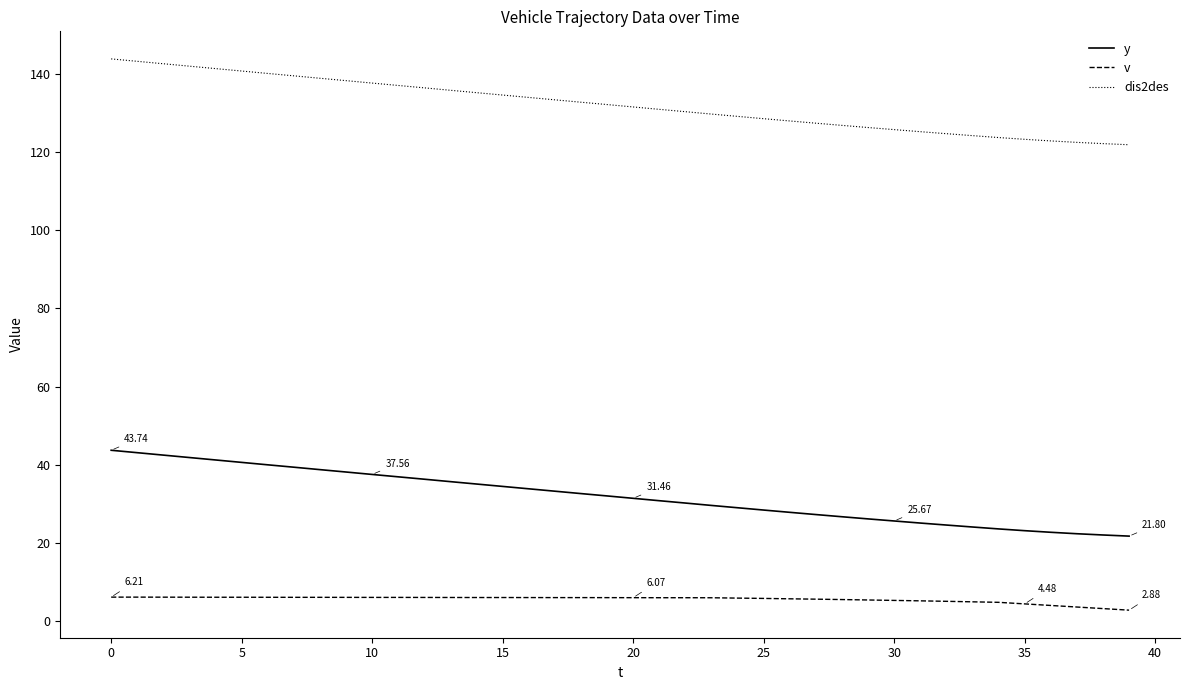

List the series in order of their overall mean, lowest first.

v, y, dis2des